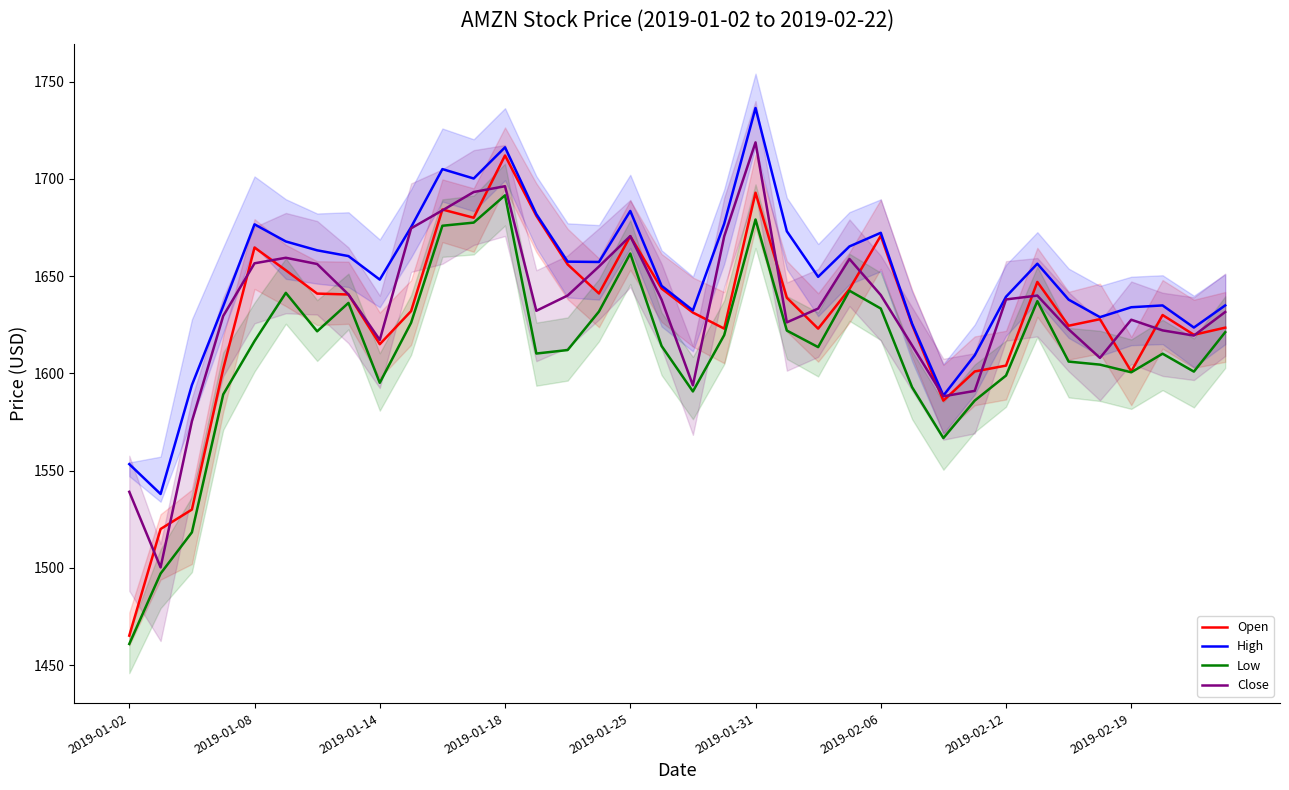

What is the sum of the Low values at 26 and 25?

3159.7